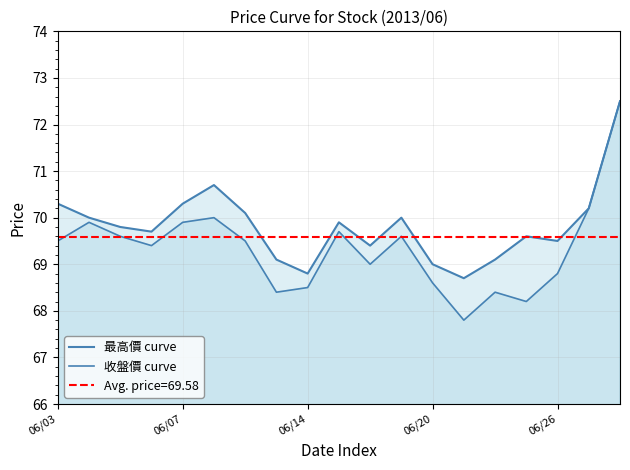

At which label is 收盤價 curve closest to 70?

5